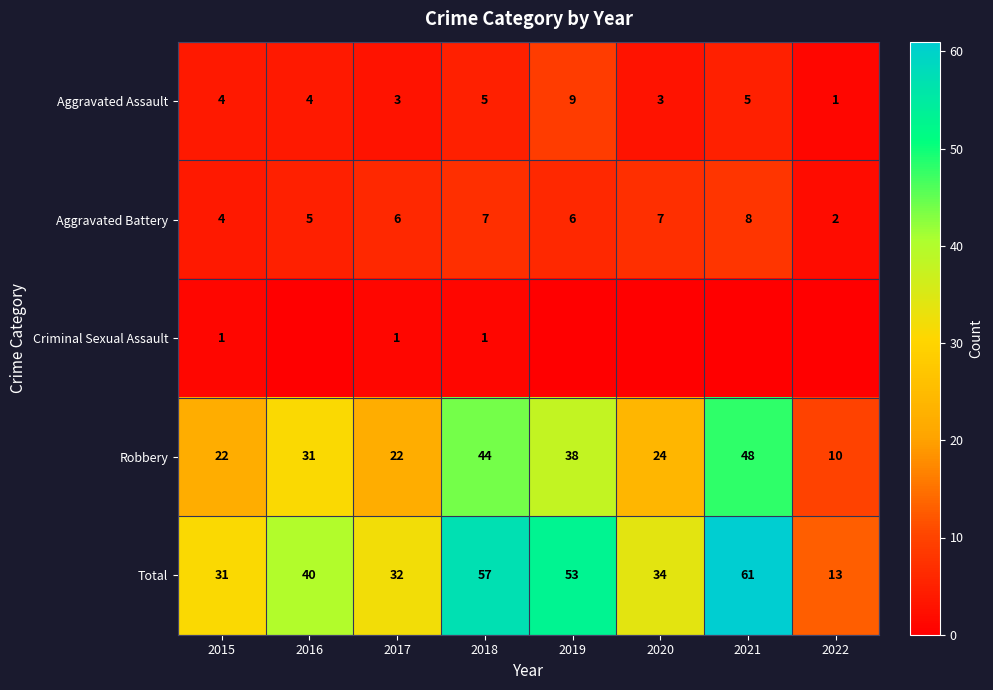

What is the maximum value shown in the chart?

61